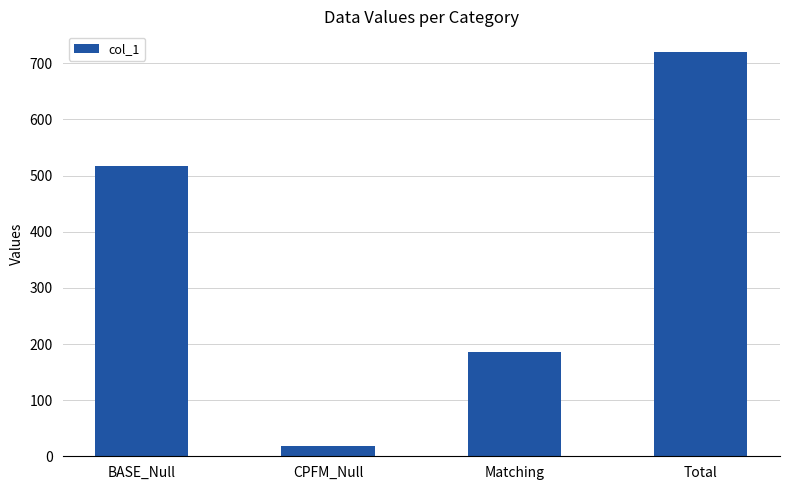

Is it true that the value at Matching is 186?

True